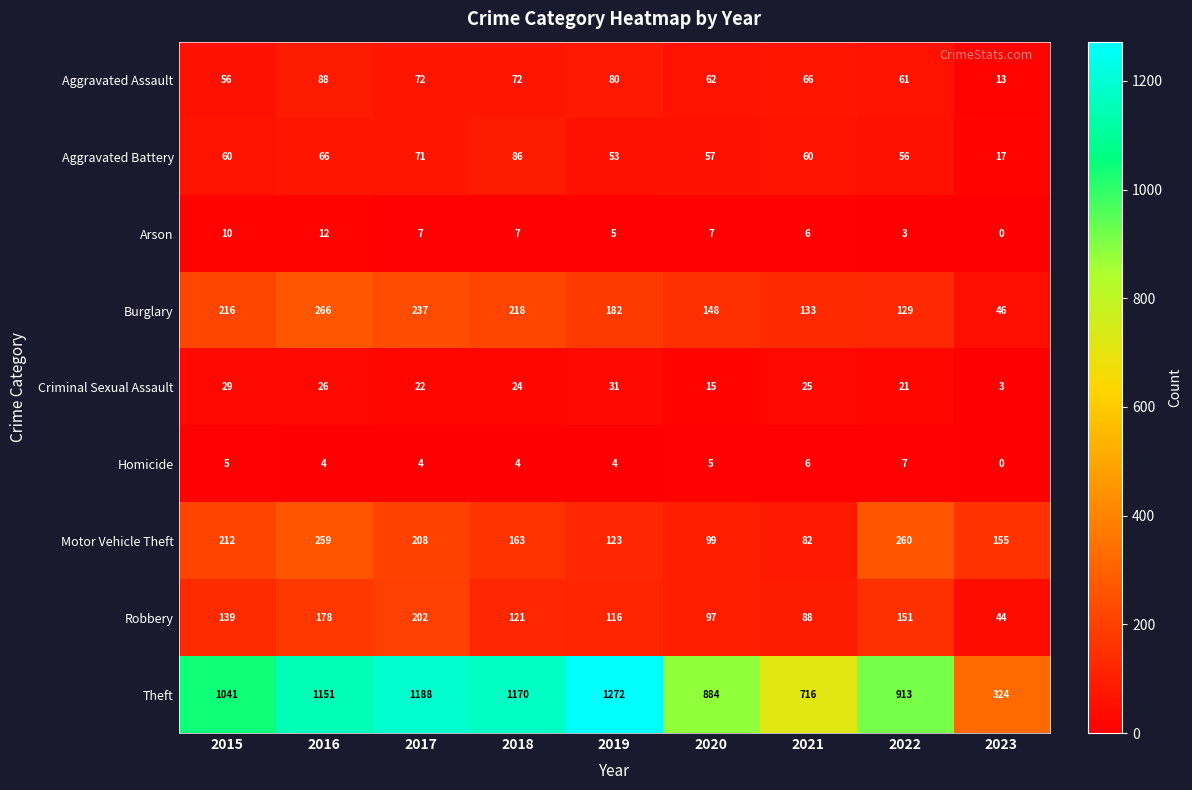

Is it true that Theft equals 367 at 2016?

False